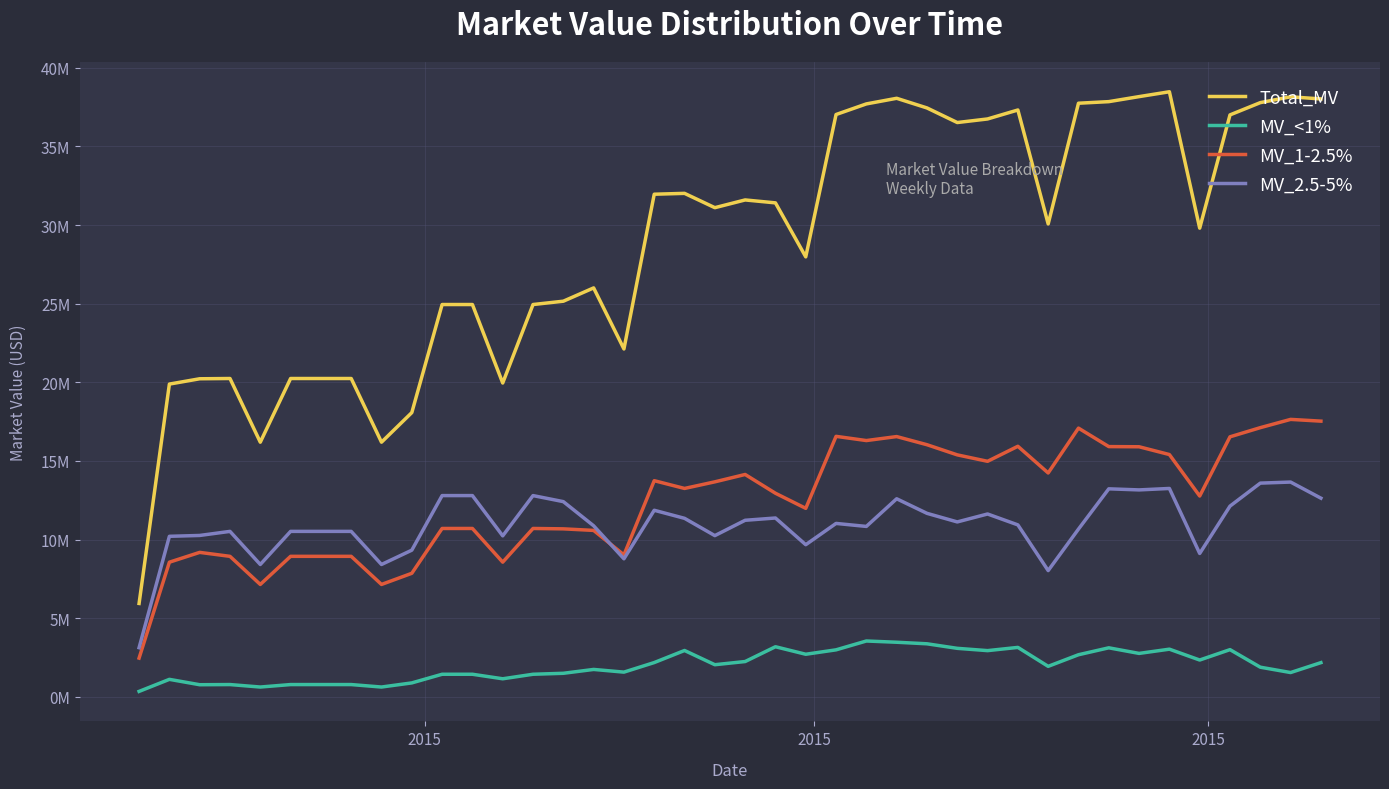

What are all the series names shown in the legend?

Total_MV, MV_<1%, MV_1-2.5%, MV_2.5-5%